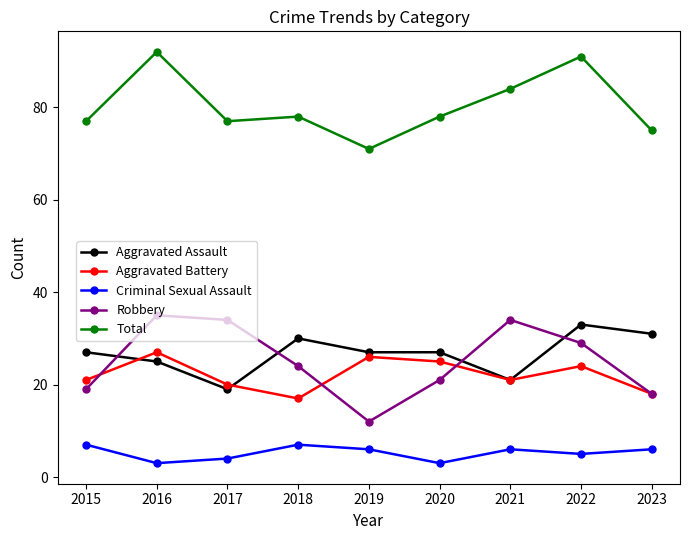

Reading right to left, extract all data points from this chart.

Aggravated Assault: 31	33	21	27	27	30	19	25	27
Aggravated Battery: 18	24	21	25	26	17	20	27	21
Criminal Sexual Assault: 6	5	6	3	6	7	4	3	7
Robbery: 18	29	34	21	12	24	34	35	19
Total: 75	91	84	78	71	78	77	92	77